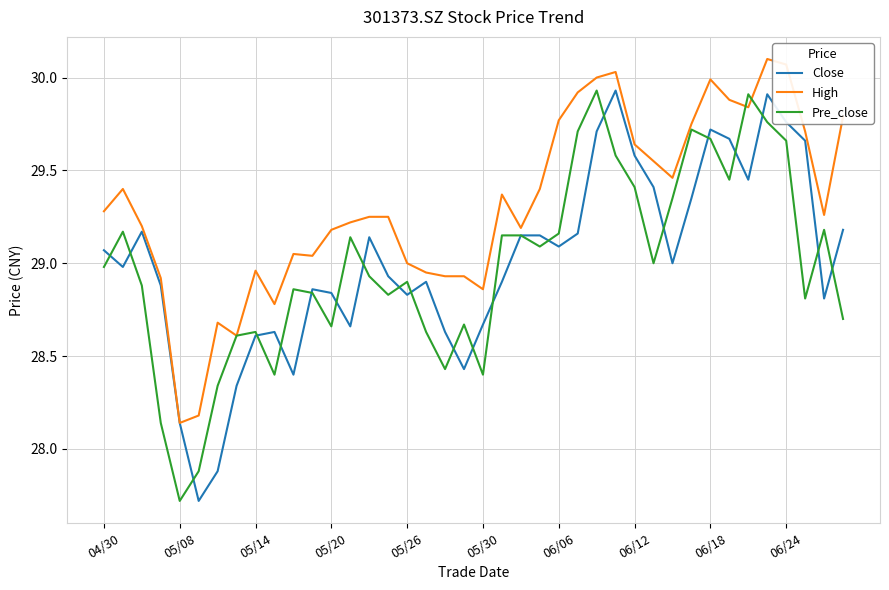

Which series has the largest total across all categories?

High